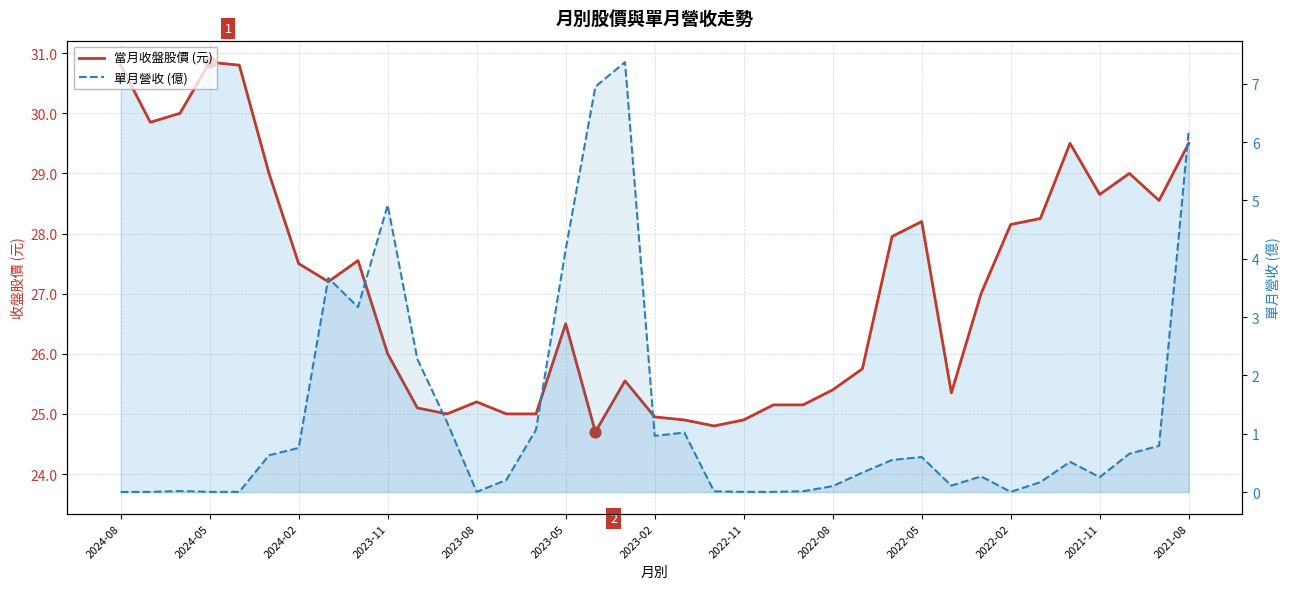

Is the value of 單月營收 (億) at 2022-05 greater than the value of 當月收盤股價 (元) at 16?

No